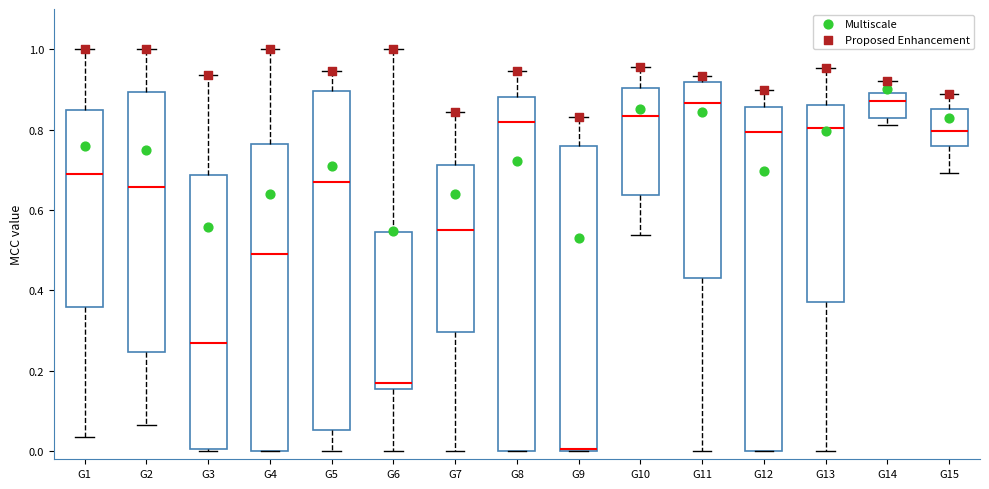

Which box has the lowest median line?

G9